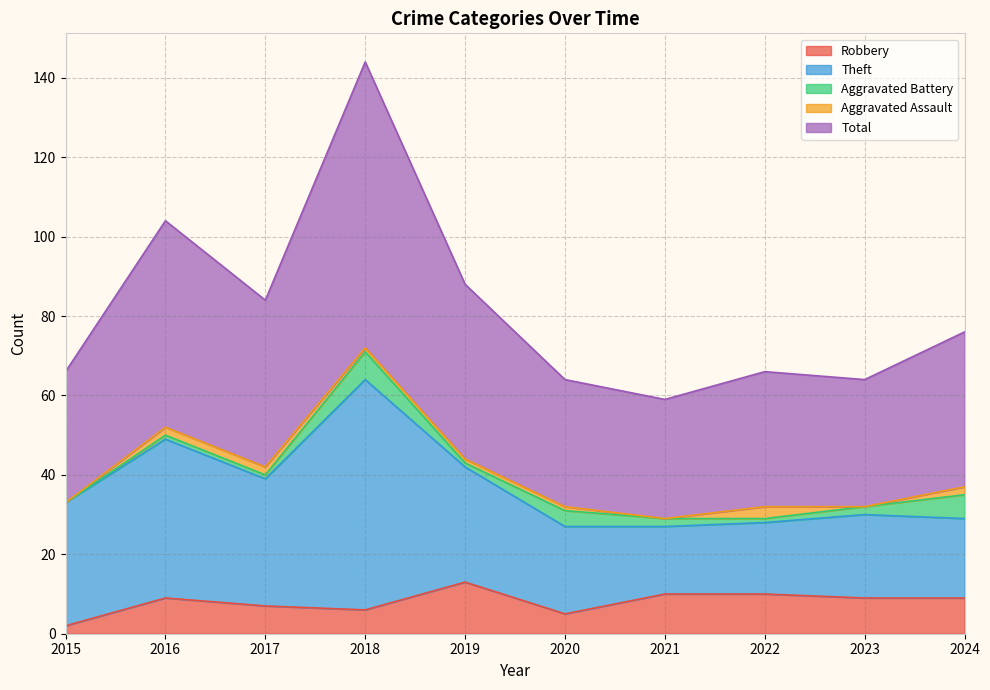

How many distinct data groups are displayed?

5